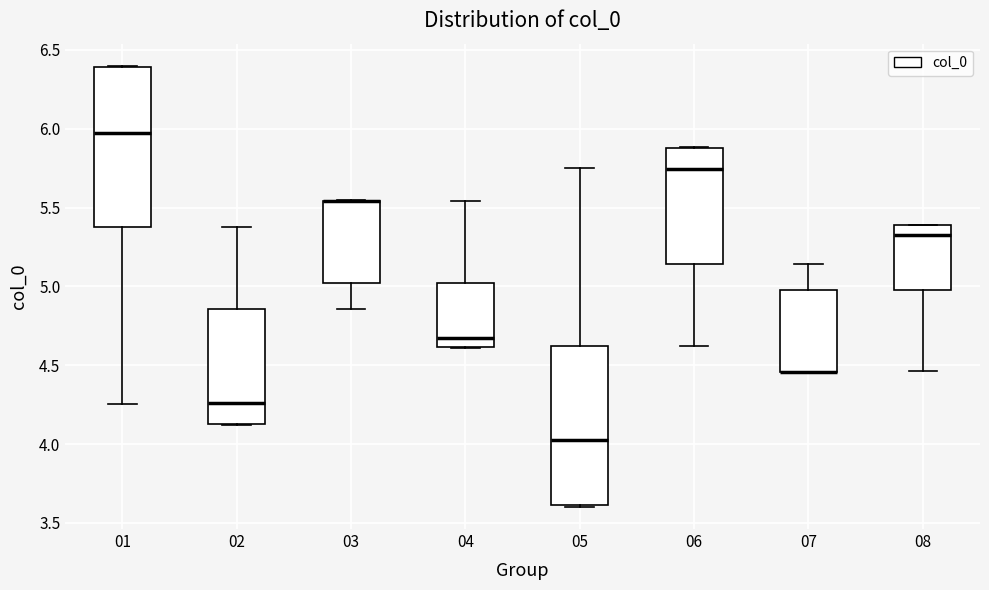

Where does the upper whisker of the box at x = 04 end on the y-axis? The values are not printed on the chart, so give them approximately, as read against the axis.

5.55